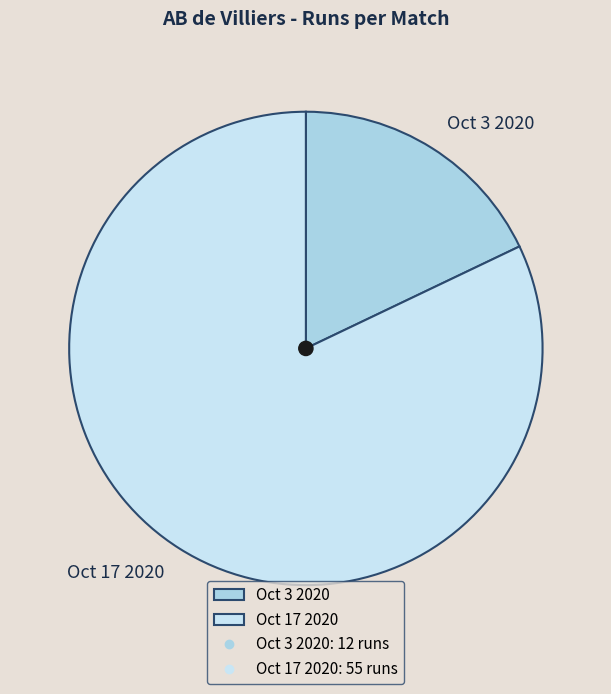

Which slice represents more than half of the pie?

Oct 17 2020